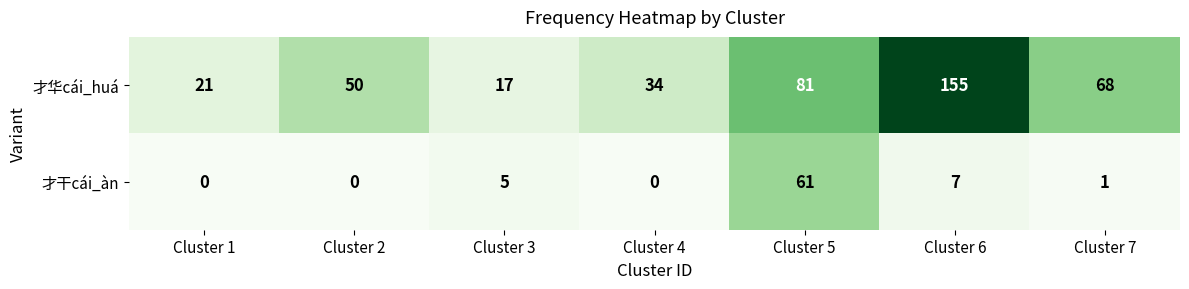

How many data points in 才华cái_huá are less than 50?

3